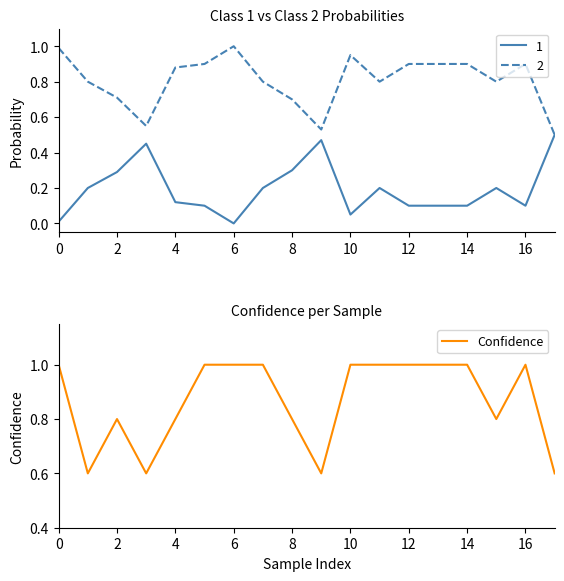

What is the minimum value for Confidence?

0.6